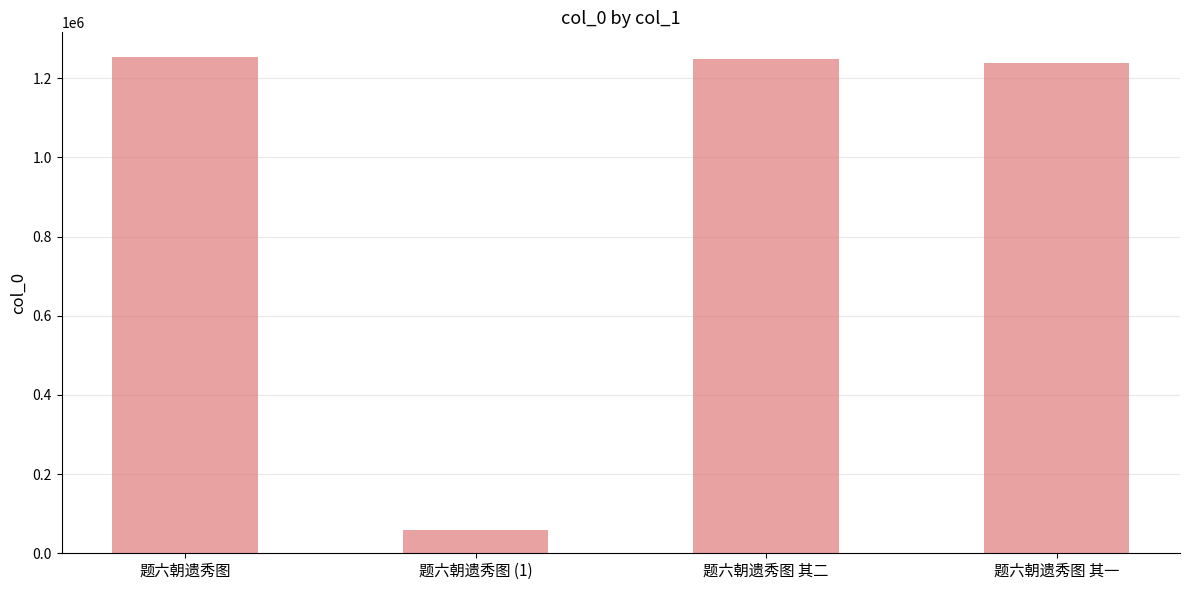

What is the difference between the values at 题六朝遗秀图 (1) and 题六朝遗秀图?

1194080